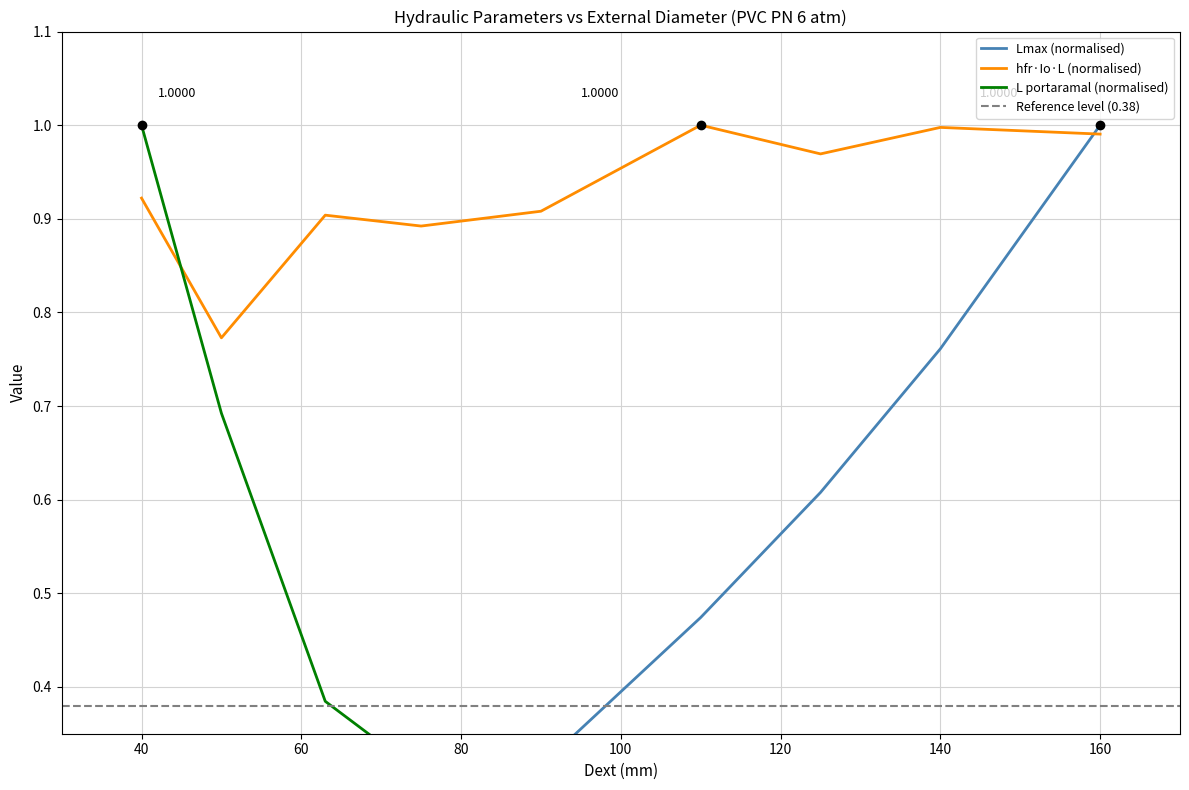

What is the difference between the highest and lowest values at 40?

0.9